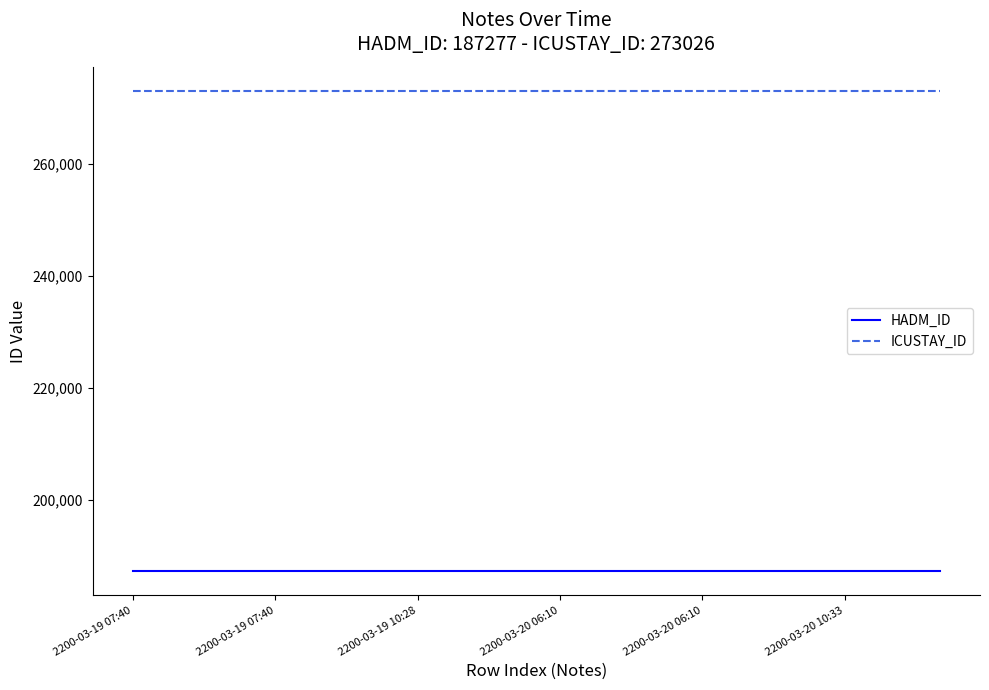

True or false: HADM_ID and ICUSTAY_ID intersect in this chart.

False